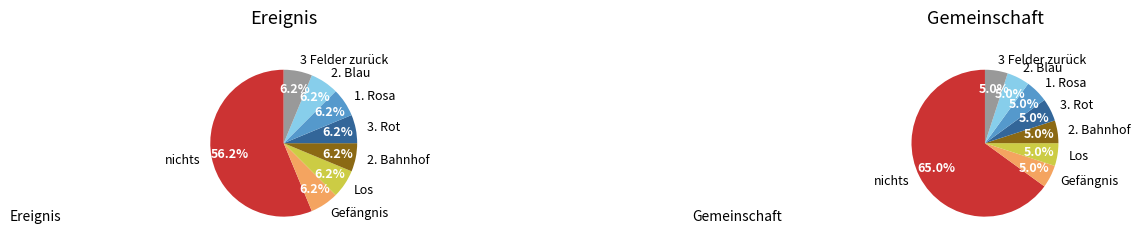

How many segments does this pie chart have?

8